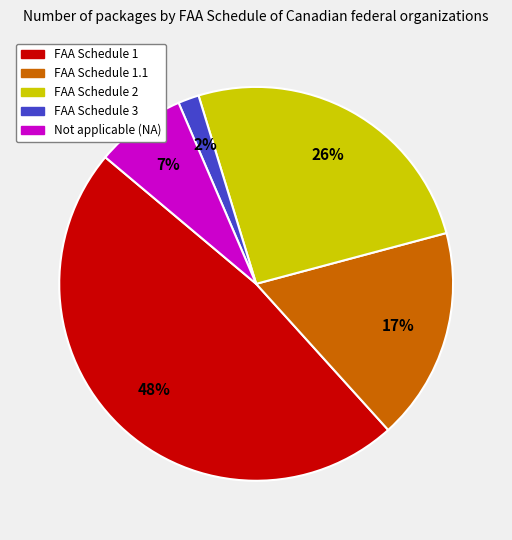

Do FAA Schedule 3 and FAA Schedule 1.1 together represent more than half of the pie?

No